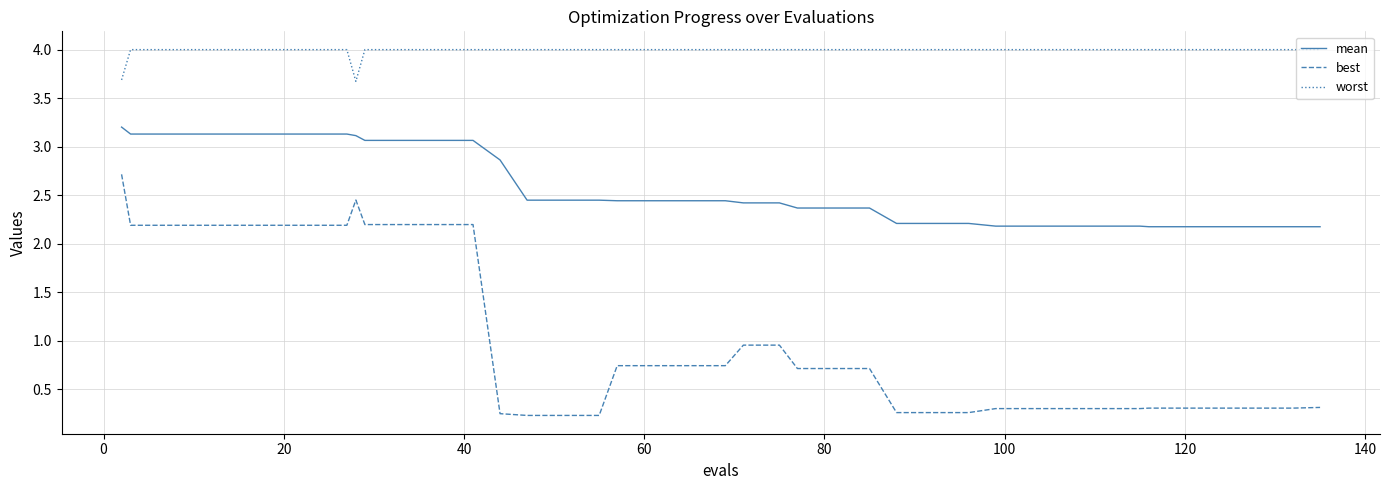

What are all the series names shown in the legend?

mean, best, worst